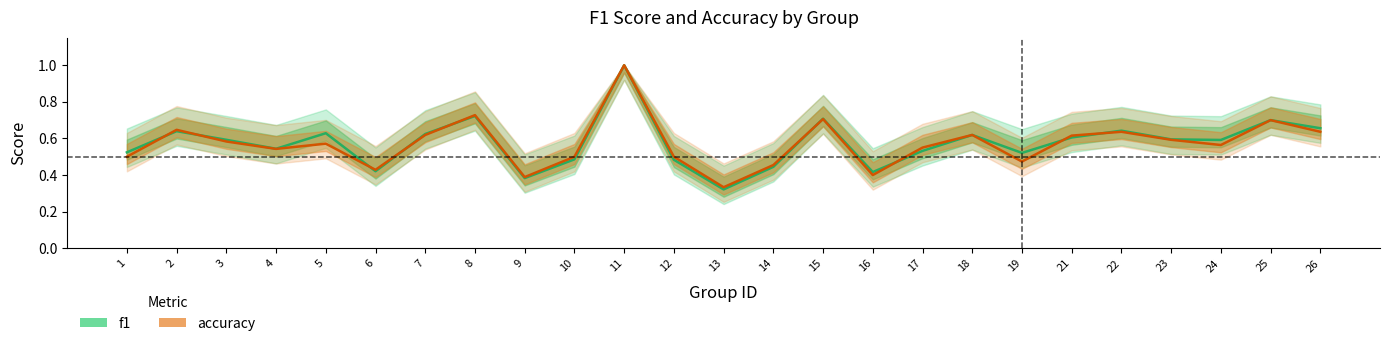

At 19, list the series in order from largest to smallest.

f1, accuracy